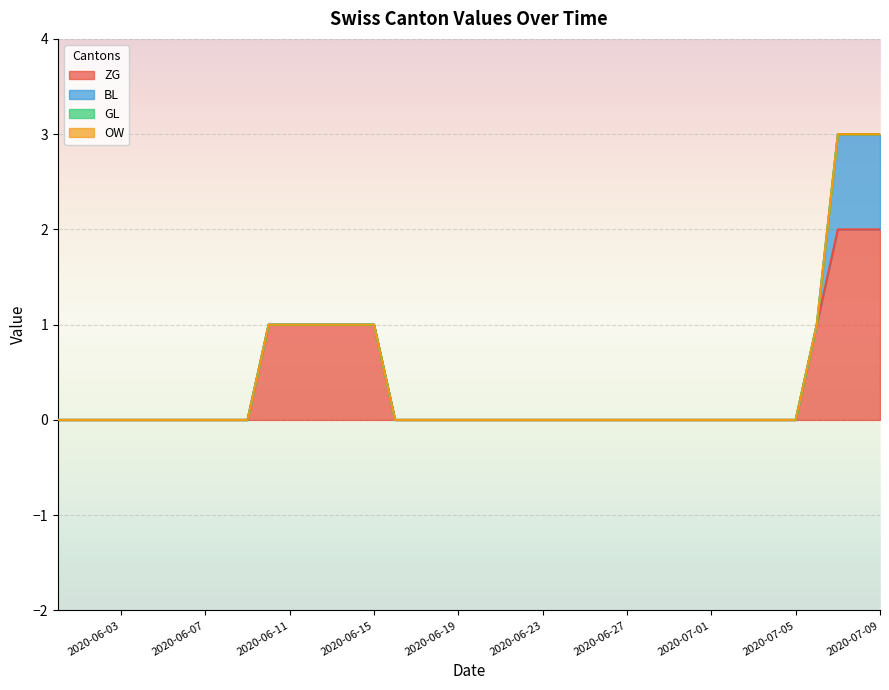

True or false: GL and BL intersect in this chart.

False